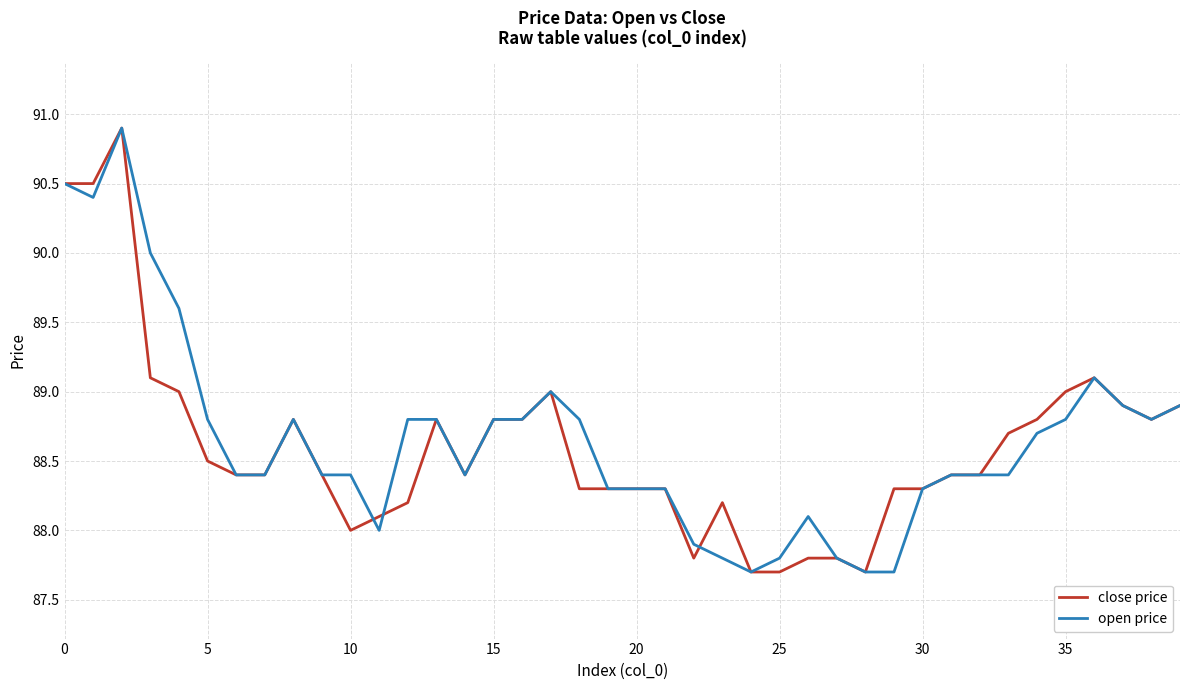

What is the lowest value of the close price series?

87.7